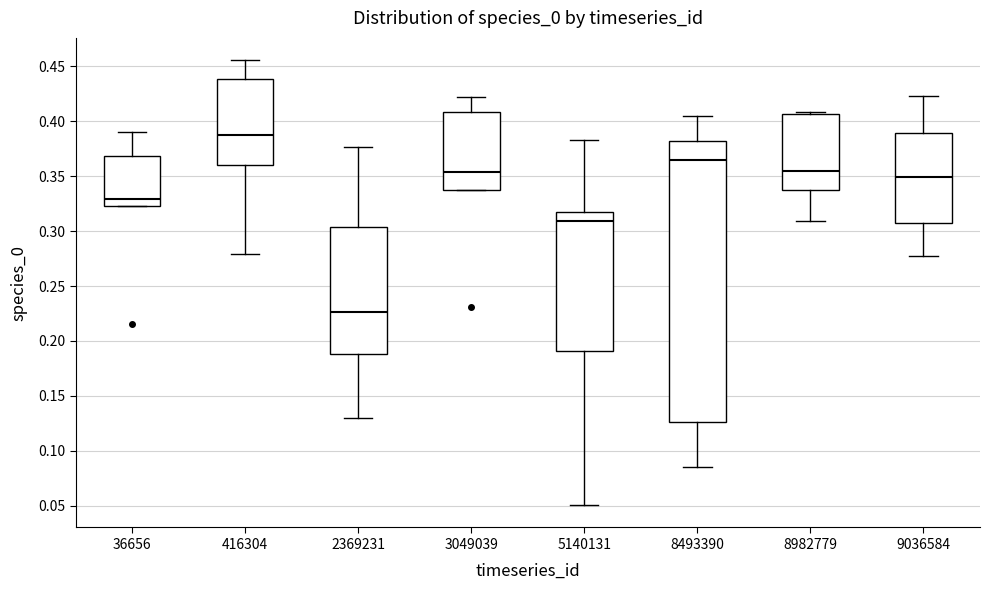

Where does the upper whisker of the box at x = 8493390 end on the y-axis? The values are not printed on the chart, so give them approximately, as read against the axis.

0.405